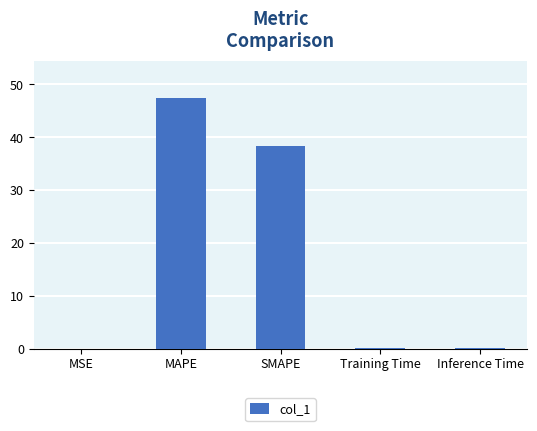

At which category does the chart reach its peak across all series?

MAPE